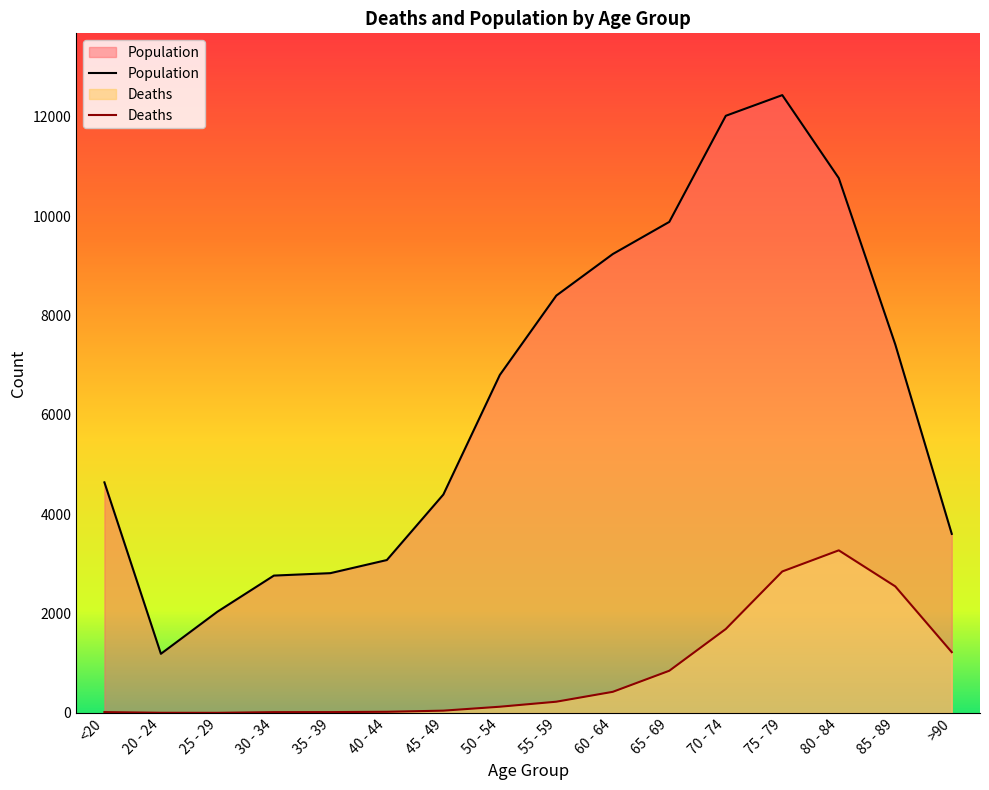

True or false: Population has a value of 6375 at 60 - 64.

False